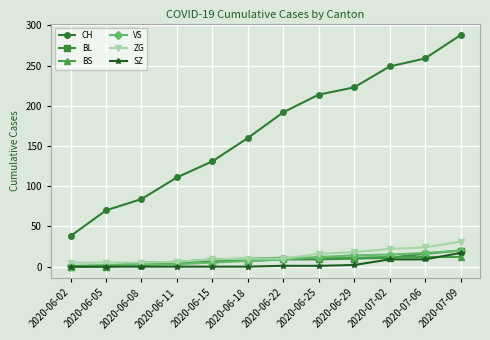

What position from the left is 2020-07-09?

12